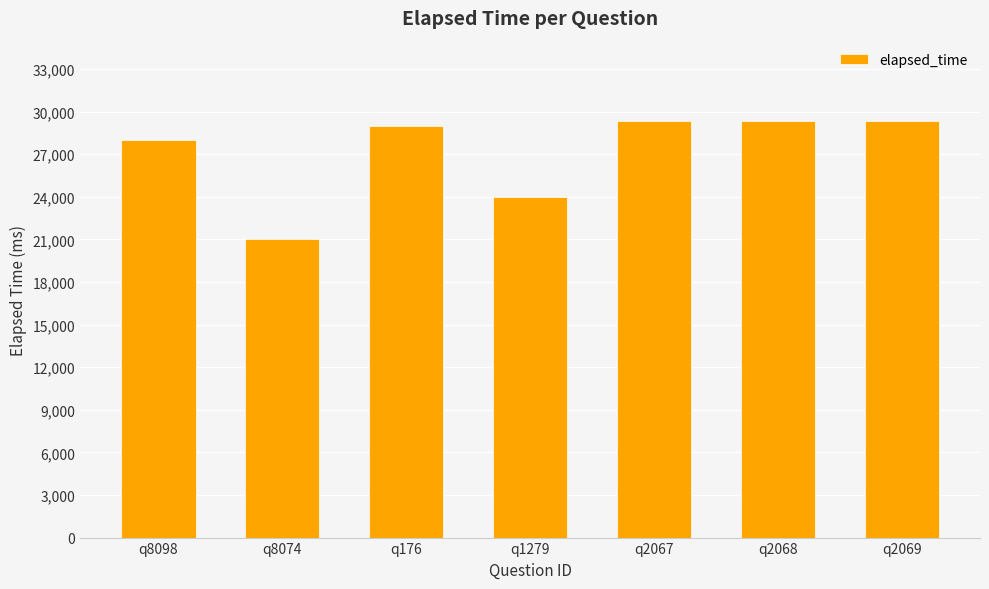

What value does the data have at q2067?

29333